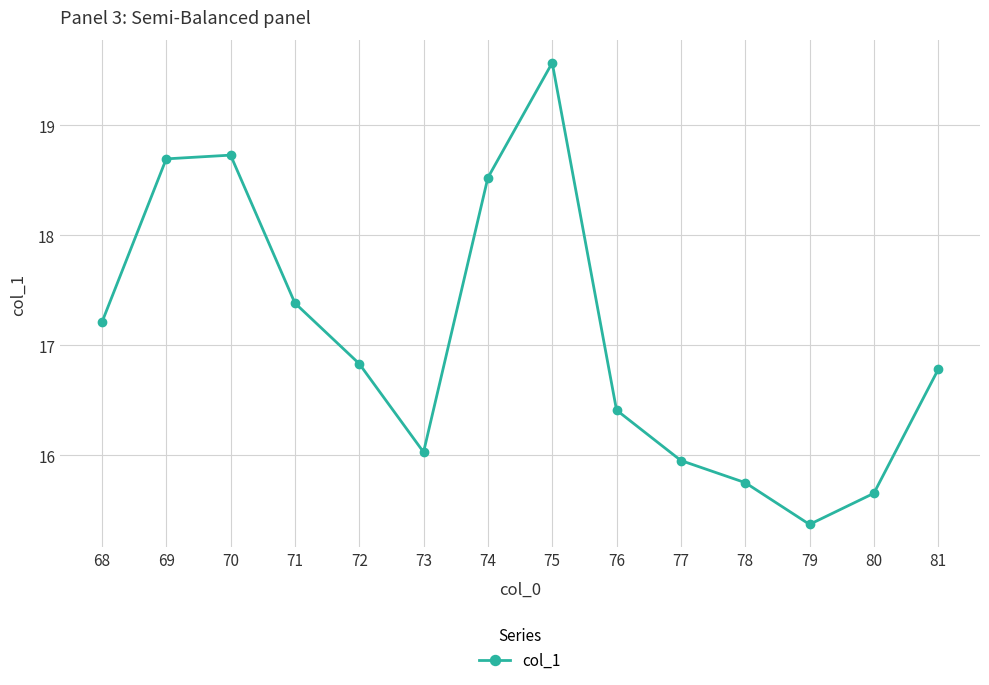

What is the minimum value shown in the chart?

15.4